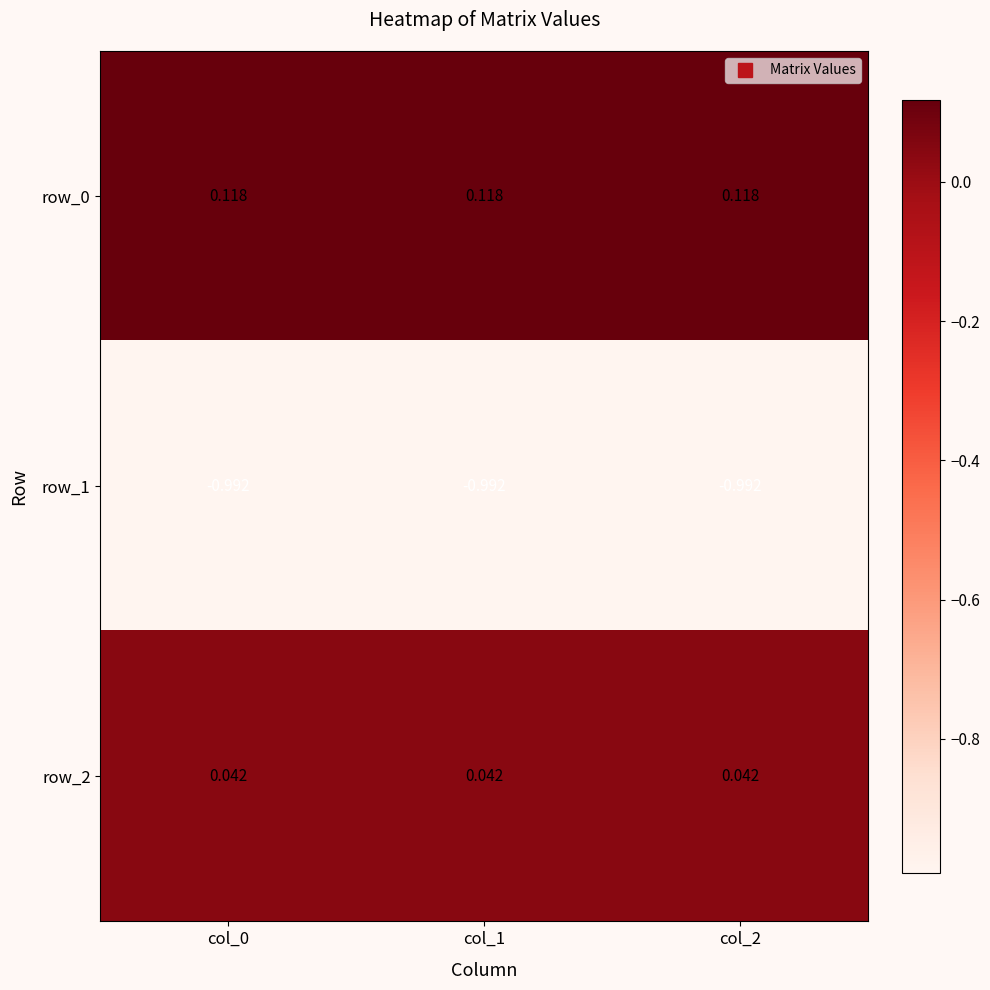

Is the value of row_0 at col_0 greater than the value of row_2 at col_1?

Yes